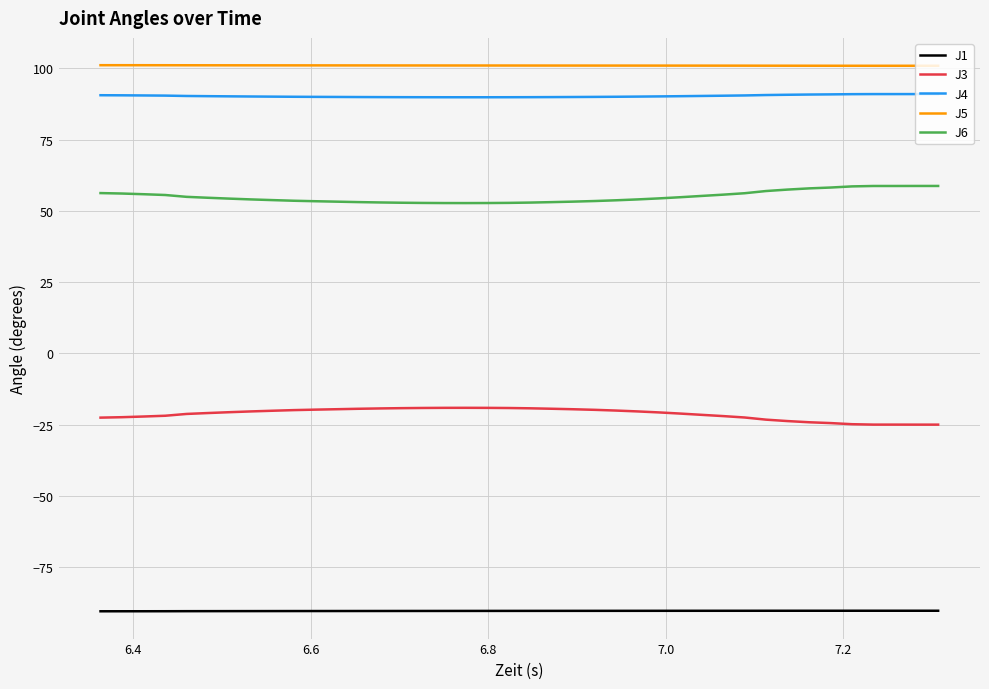

What is the minimum value shown in the chart?

-90.4